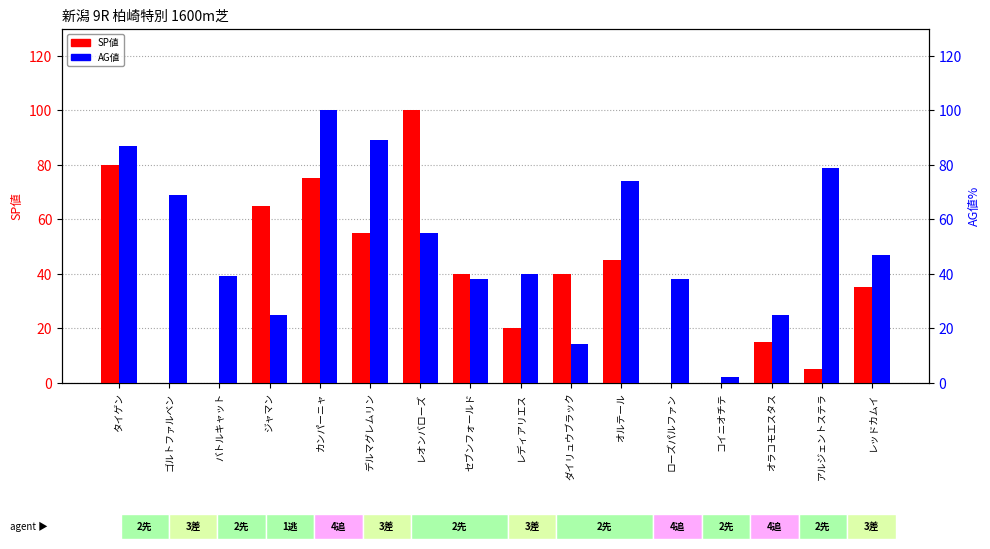

How many data points in SP値 are above 40?

6